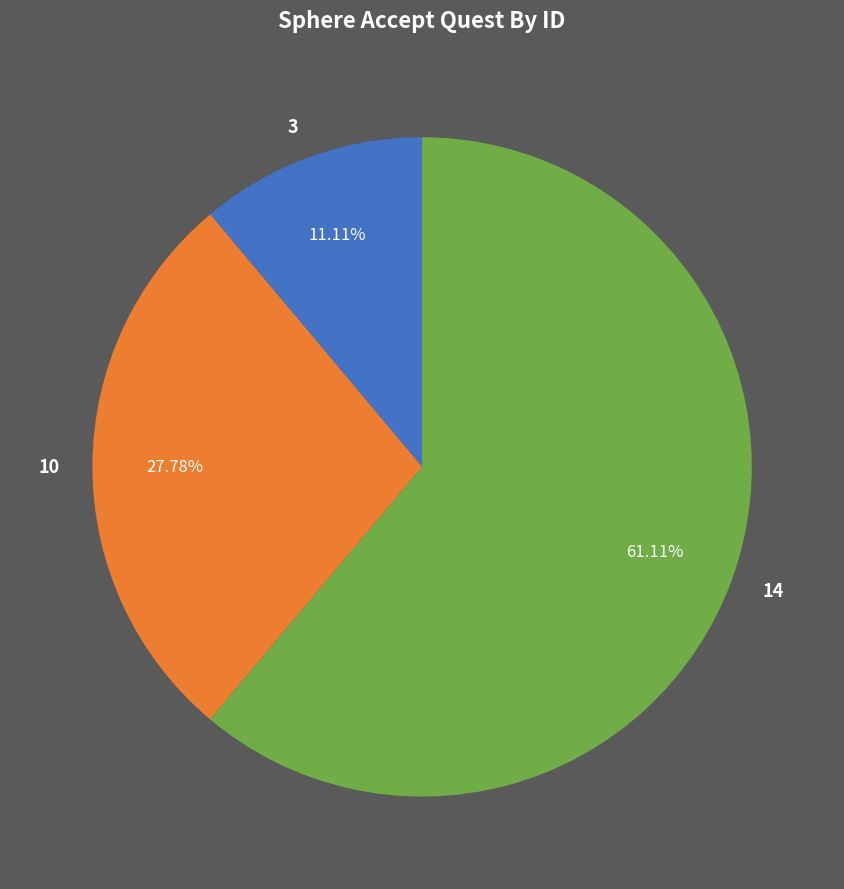

Which slice represents more than half of the pie?

14